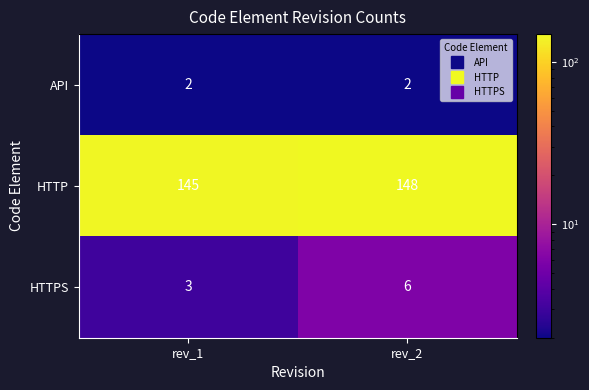

At which label is HTTPS closest to 4?

rev_1